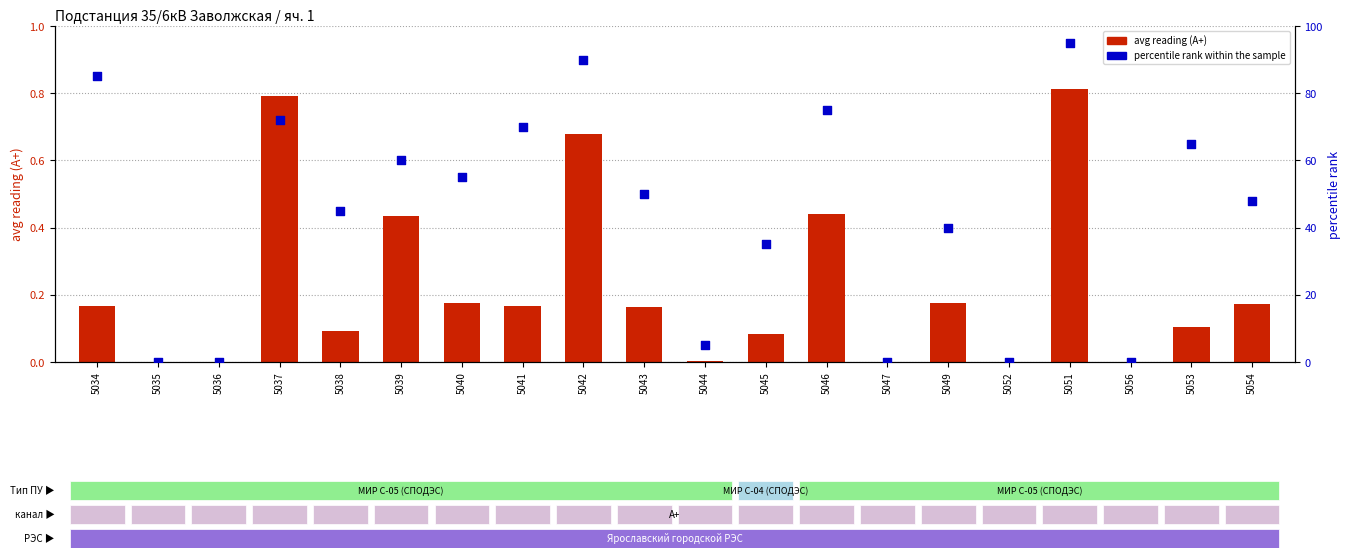

At which category is the sum across all series the highest?

5051